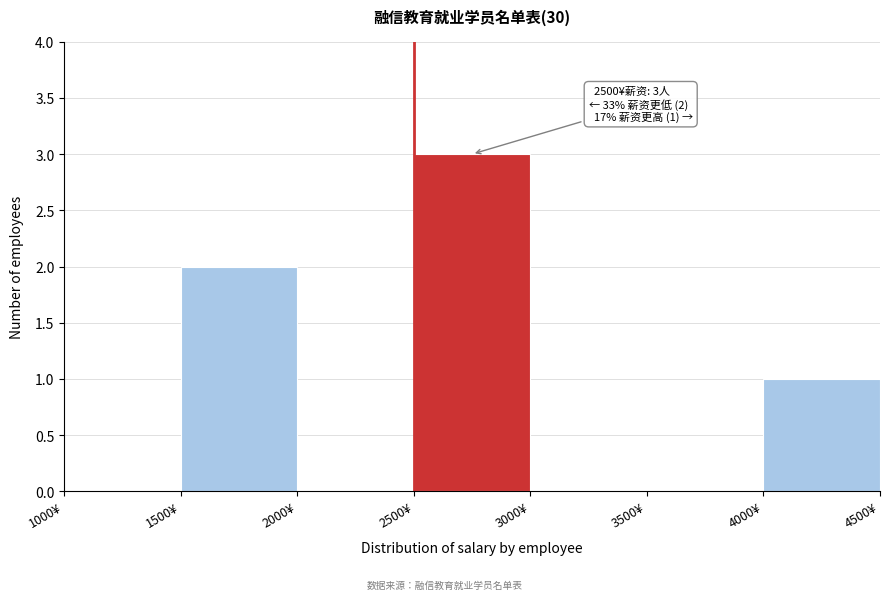

Which range on the x-axis has the tallest bar?

2500 to 3000